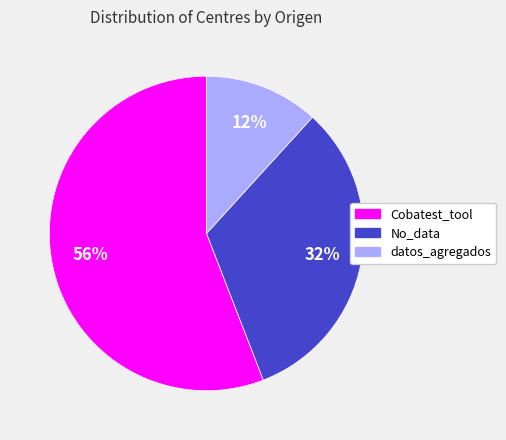

To the nearest percent, what is the combined percentage of No_data and datos_agregados?

44%